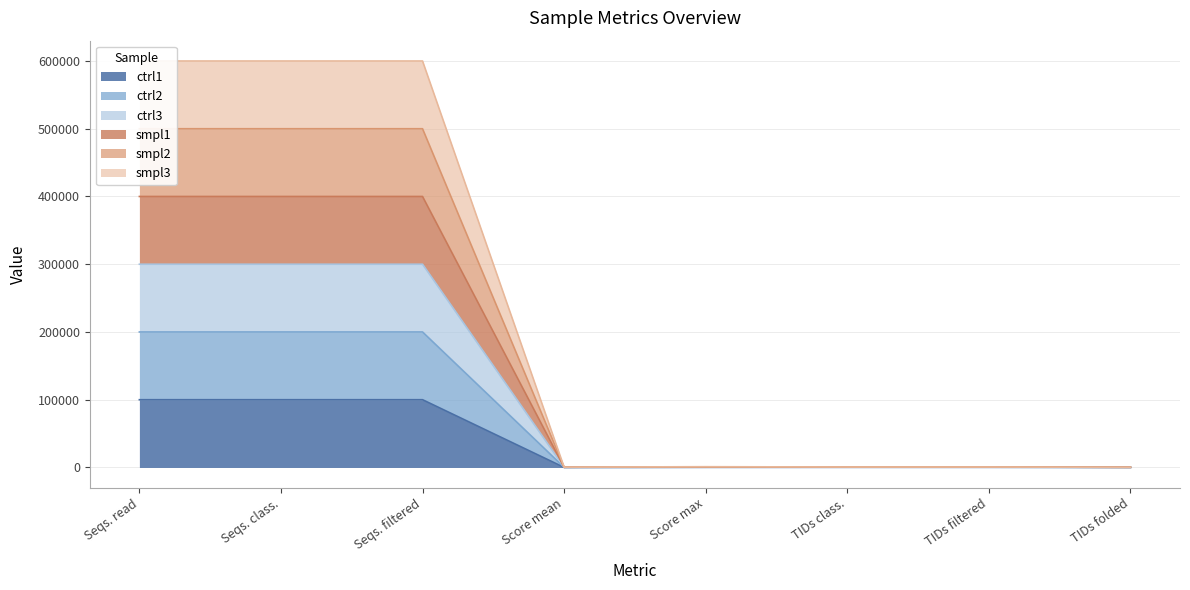

Where is the first local minimum for smpl3?

Score mean